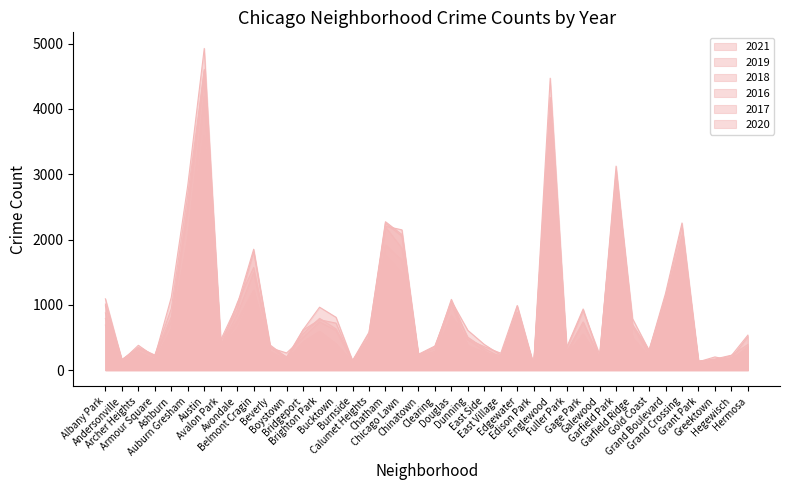

What is the difference between the maximum and minimum values in the 2016 series?

4837